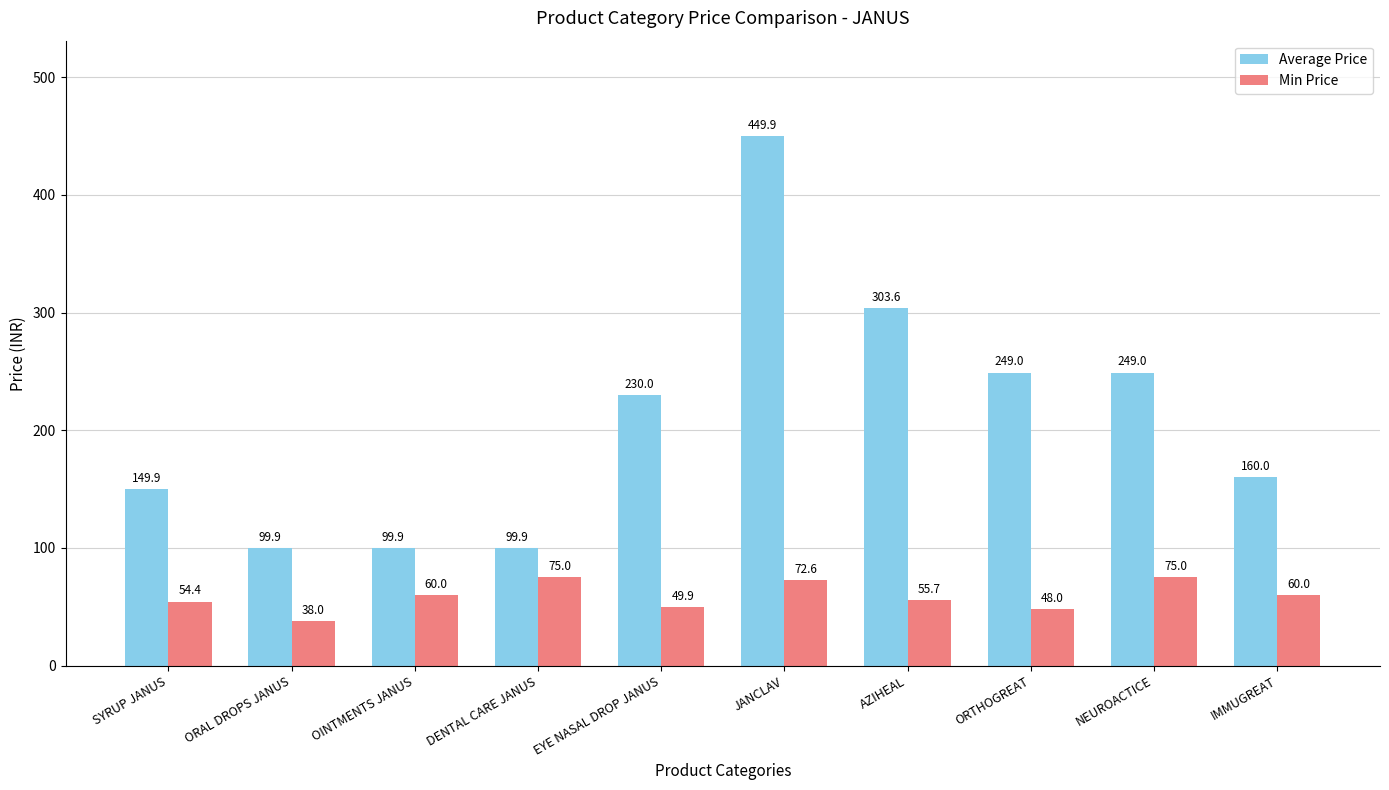

What is the total value across all series at ORTHOGREAT?

297.0